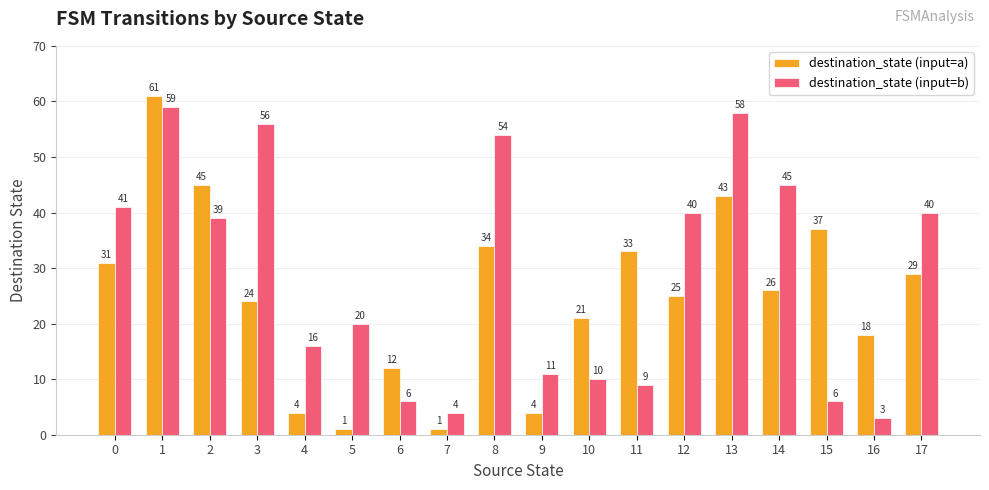

The value of destination_state (input=a) at 11 is 33. True or false?

True